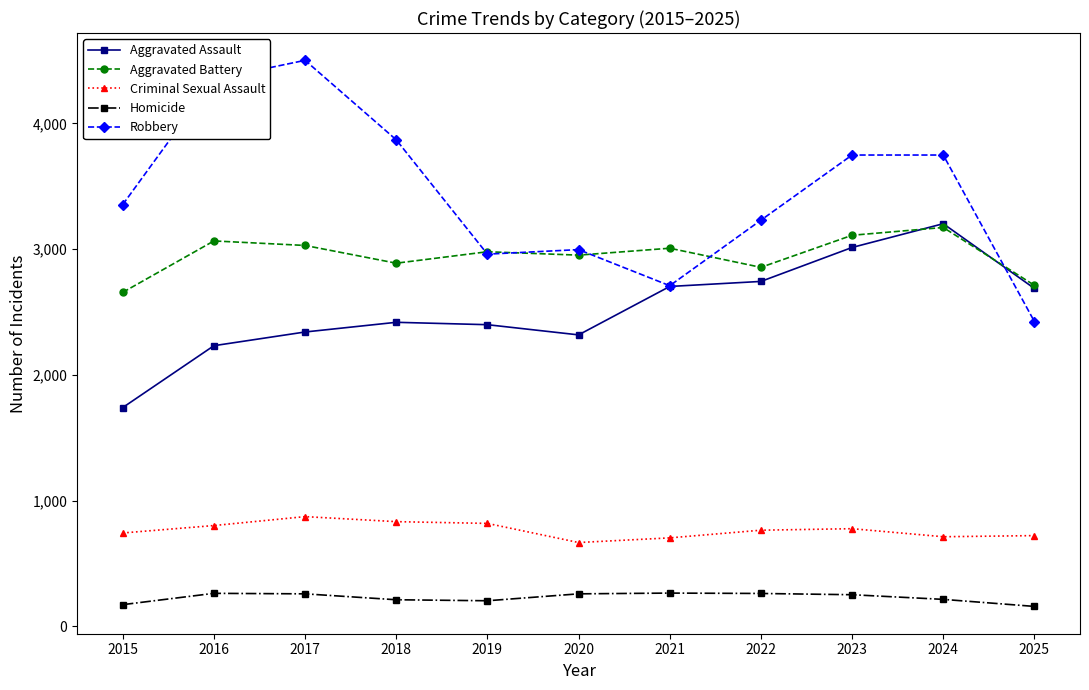

The Criminal Sexual Assault series shows 722 at 2025. True or false?

True